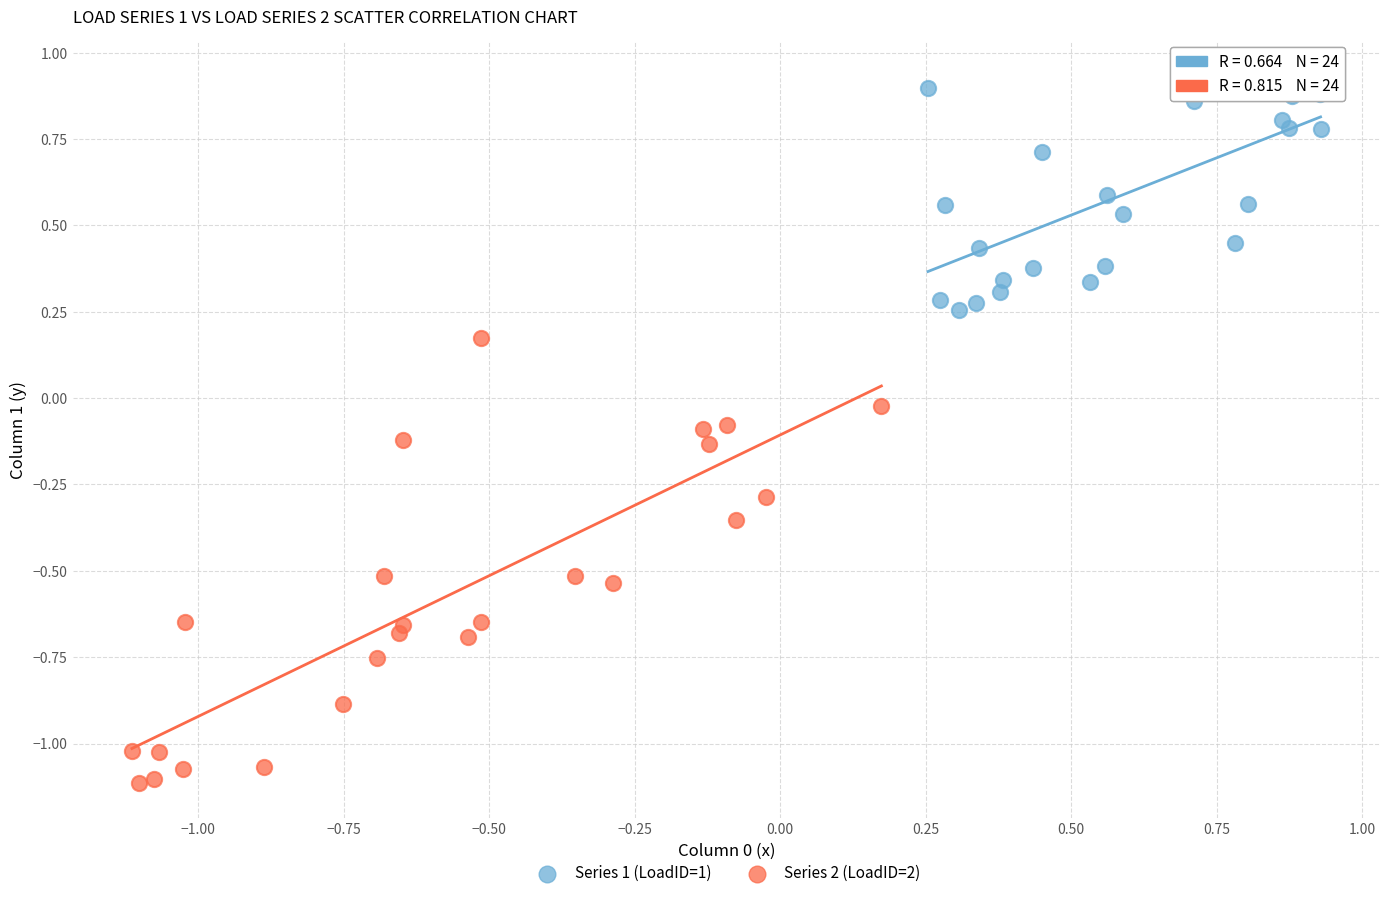

Which series reaches the maximum Y coordinate?

Series 1 (LoadID=1)